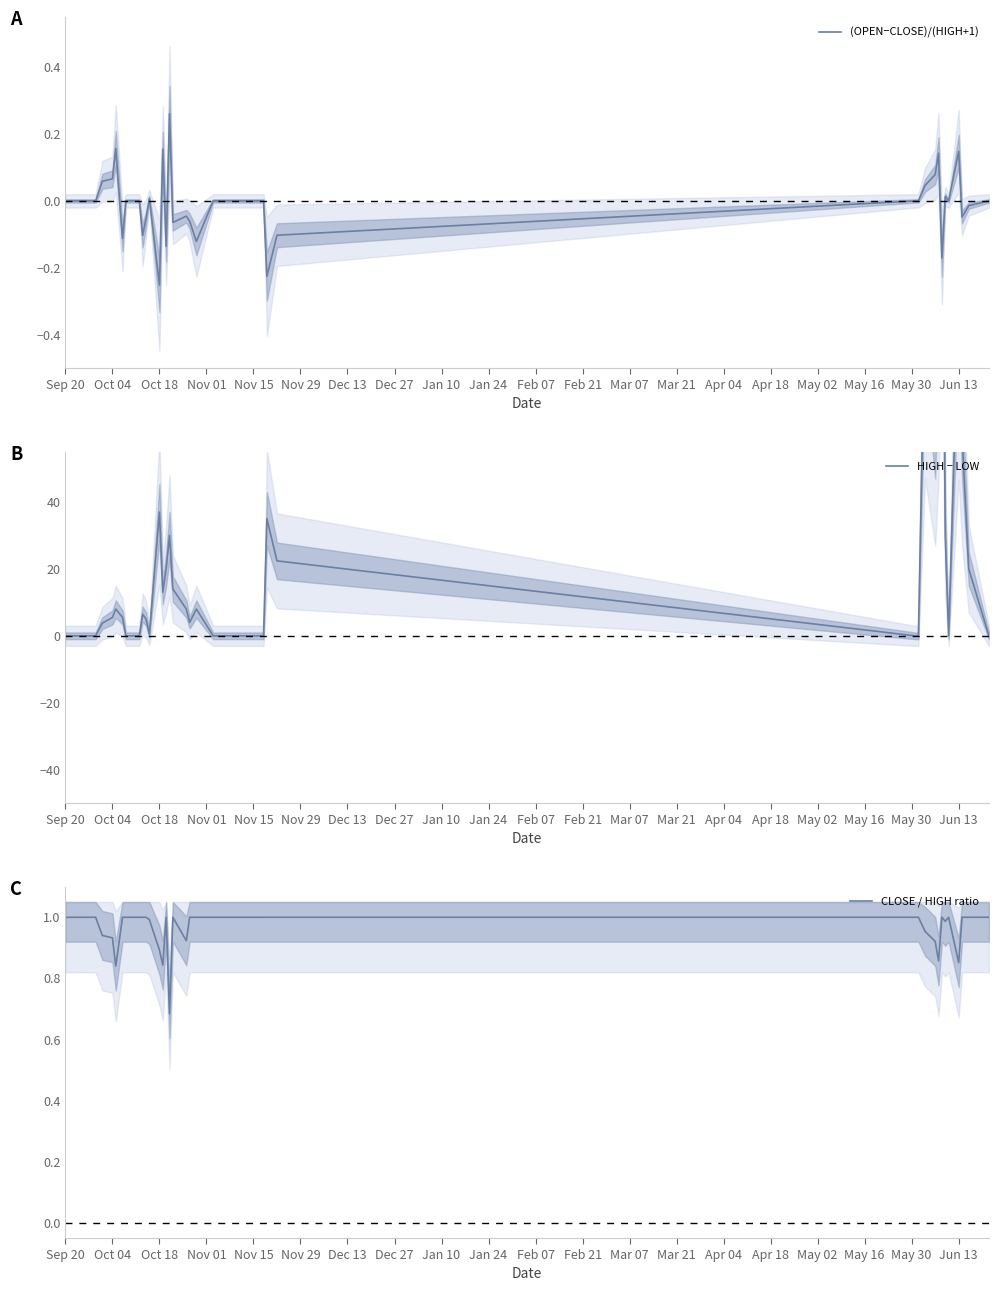

Which series has the widest spread of values?

HIGH − LOW